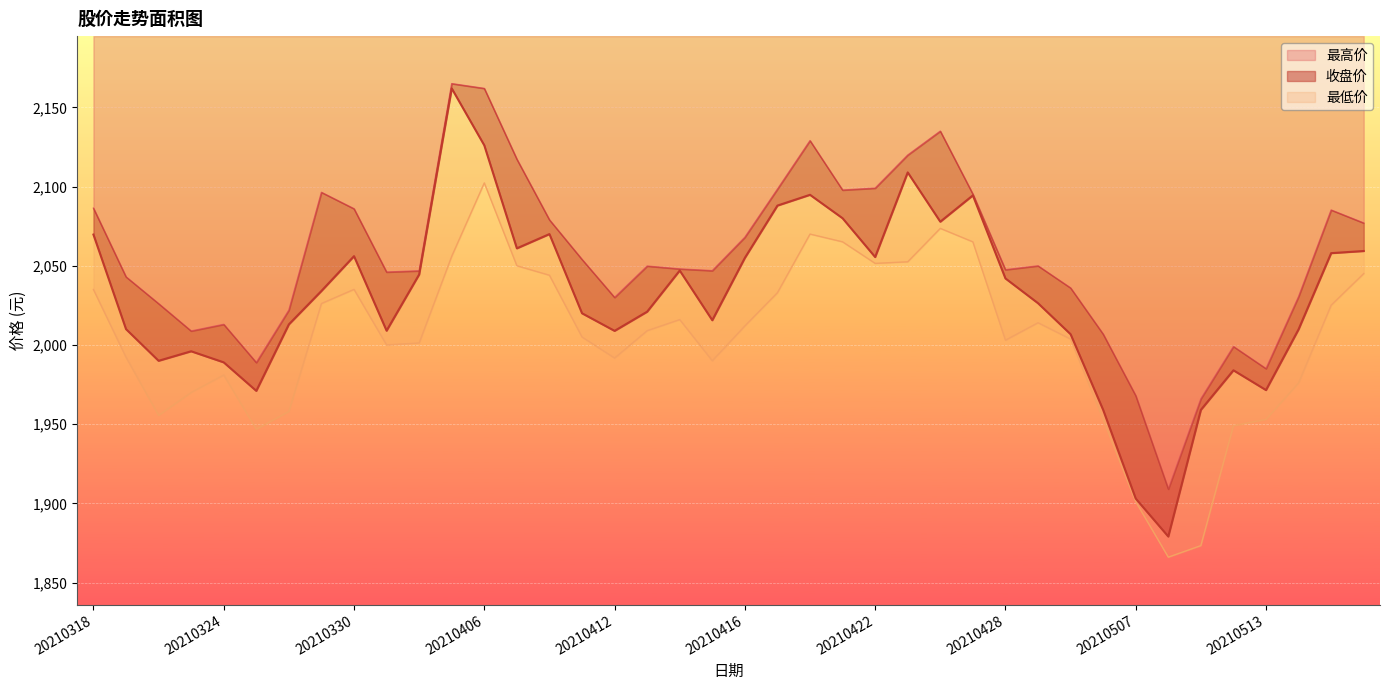

What is the minimum value for 收盘价?

1879.0